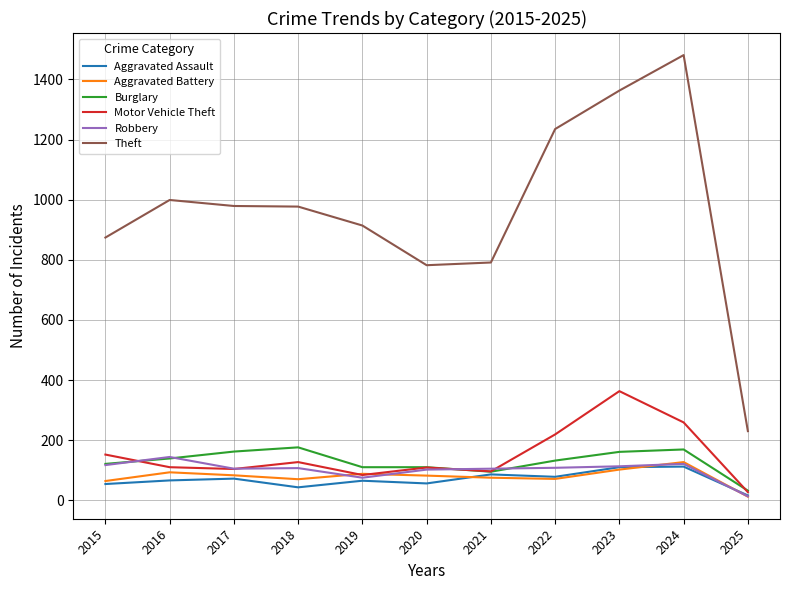

Which series has the largest range (max minus min)?

Theft